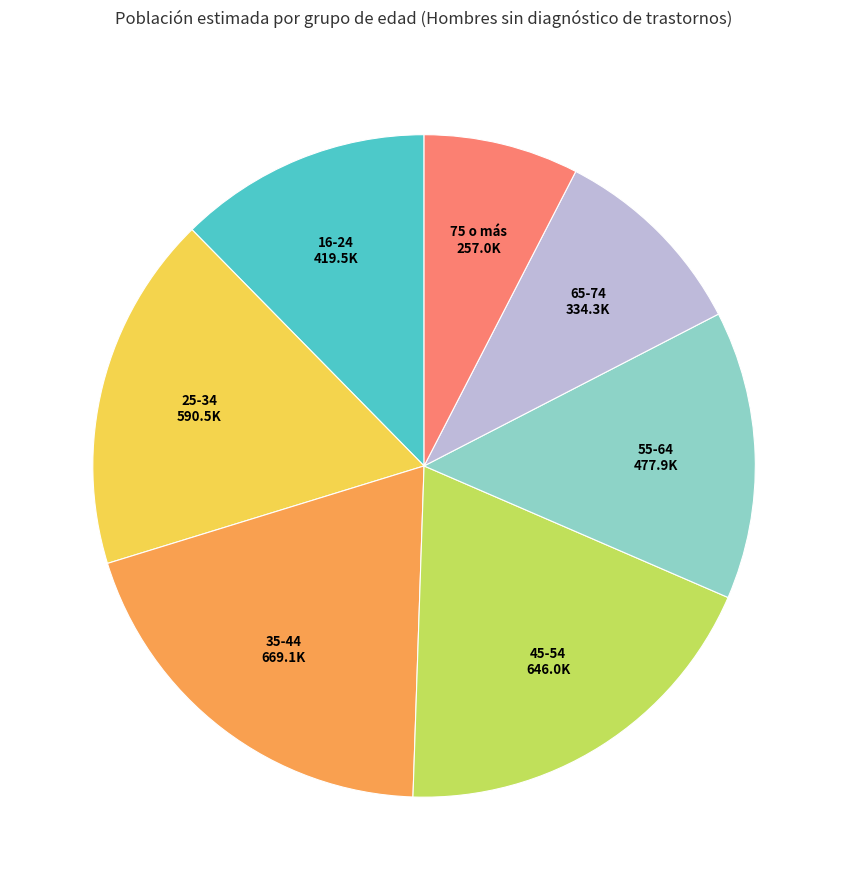

Is there a majority slice in this chart?

No